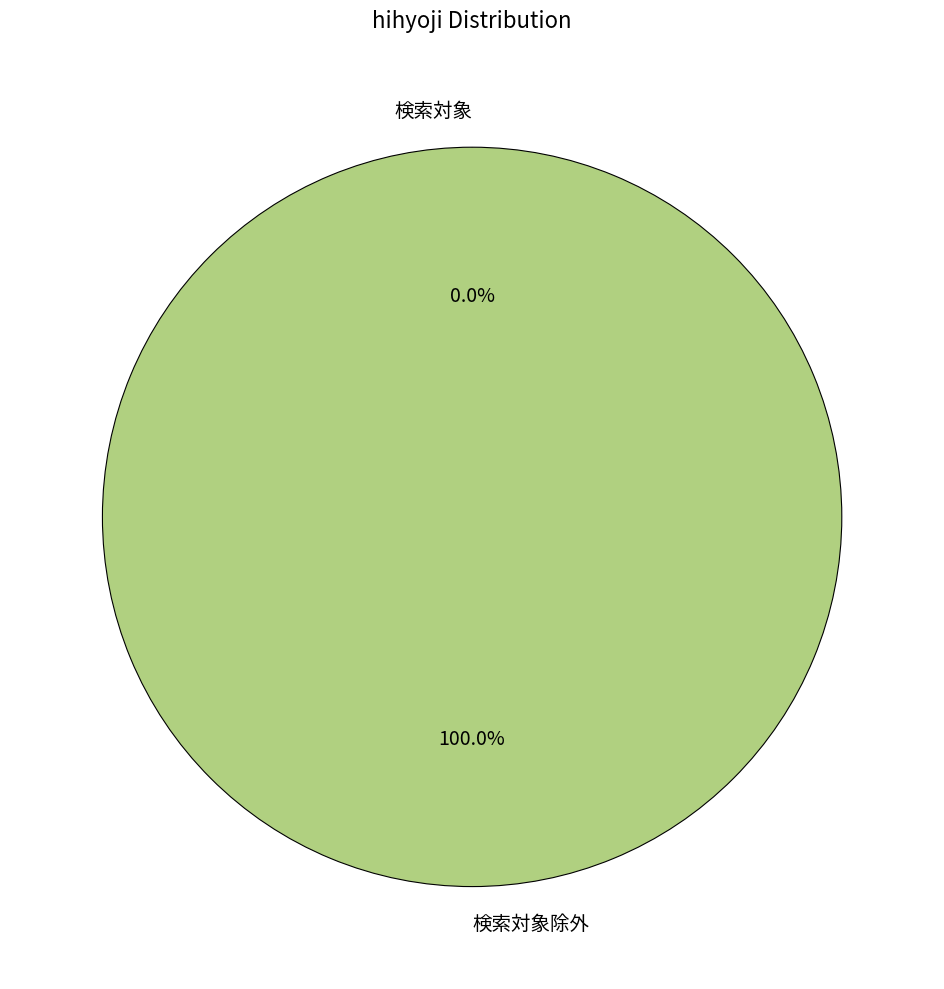

Is it true that 検索対象除外 is 93% of the pie?

False